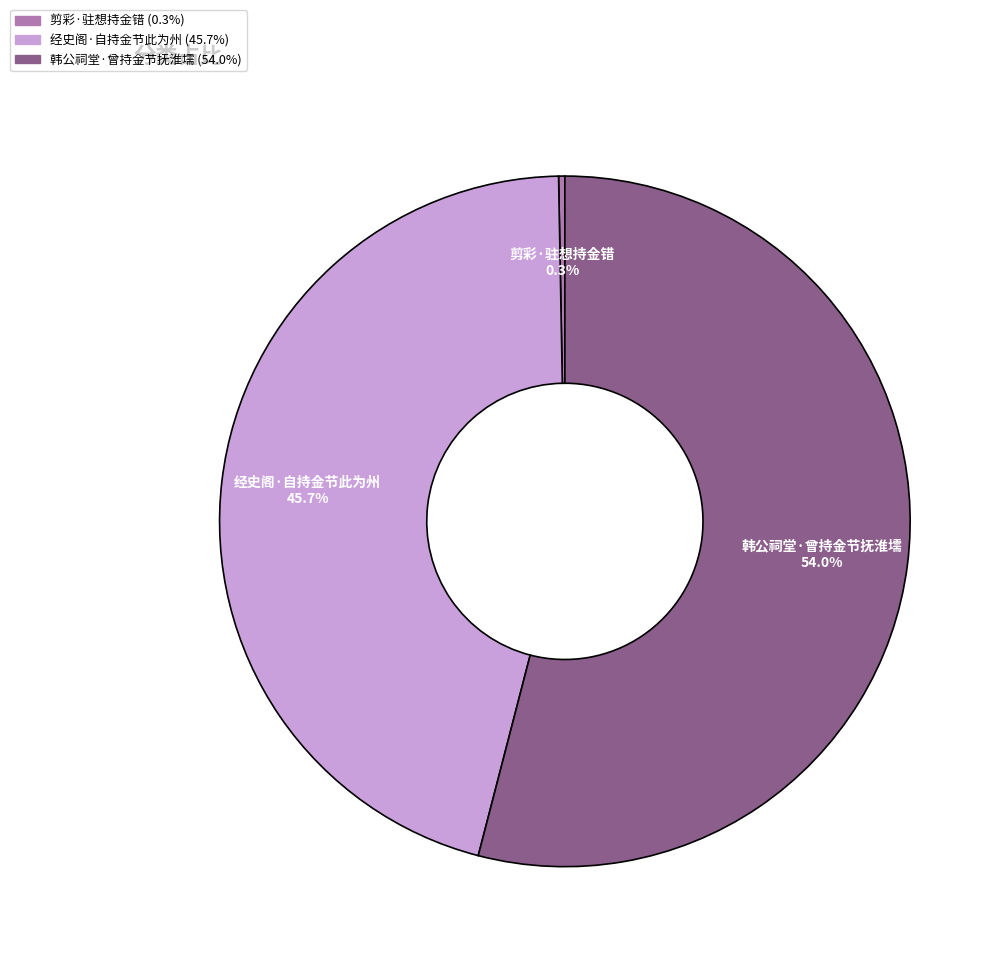

Combined, do 经史阁·自持金节此为州 and 韩公祠堂·曾持金节抚淮壖 account for over 50%?

Yes